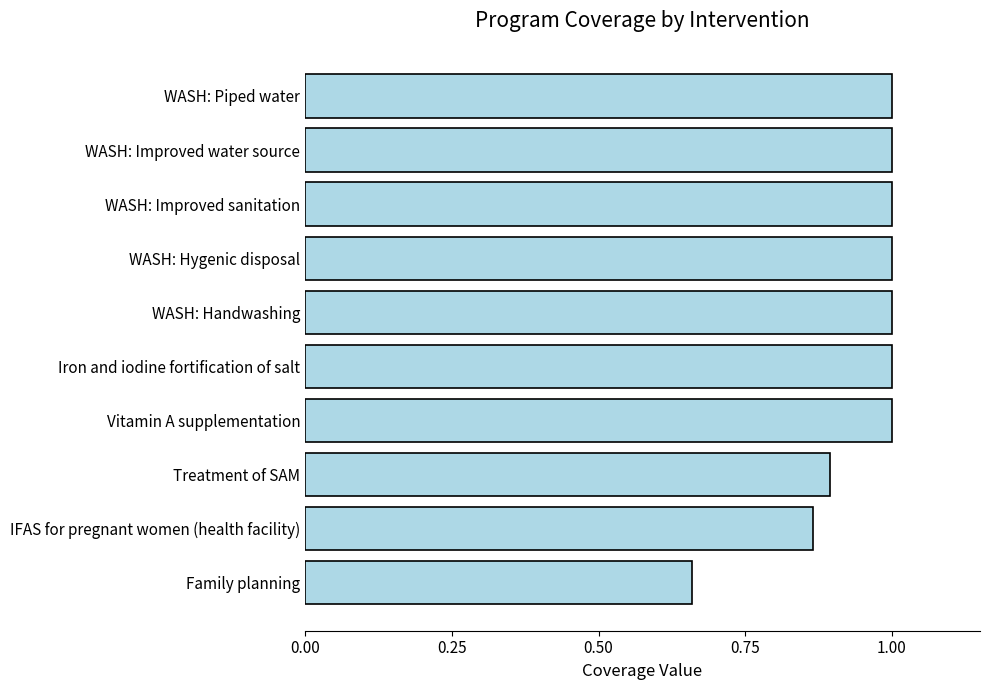

At which label is the value closest to 0?

Family planning